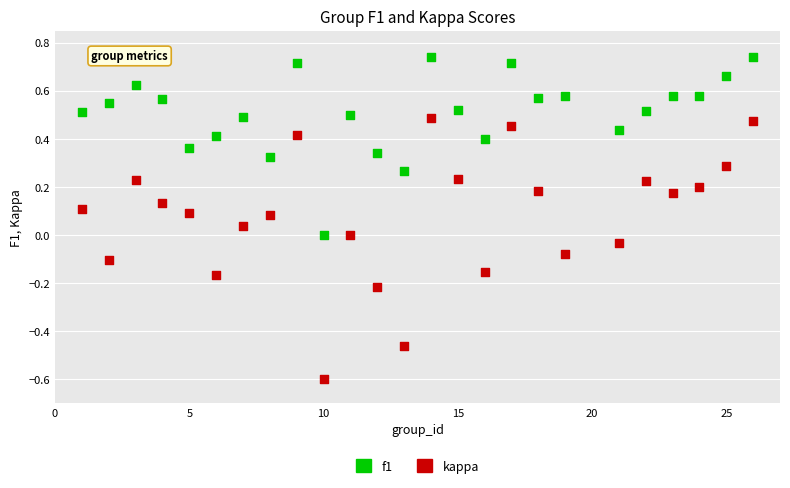

What are all the series names shown in the legend?

f1, kappa